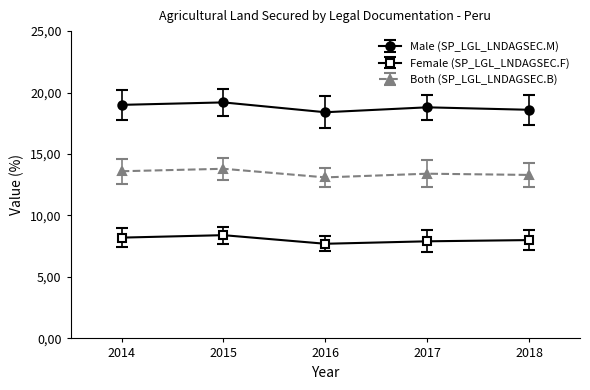

The Female (SP_LGL_LNDAGSEC.F) series shows 1.7 at 2015. True or false?

False